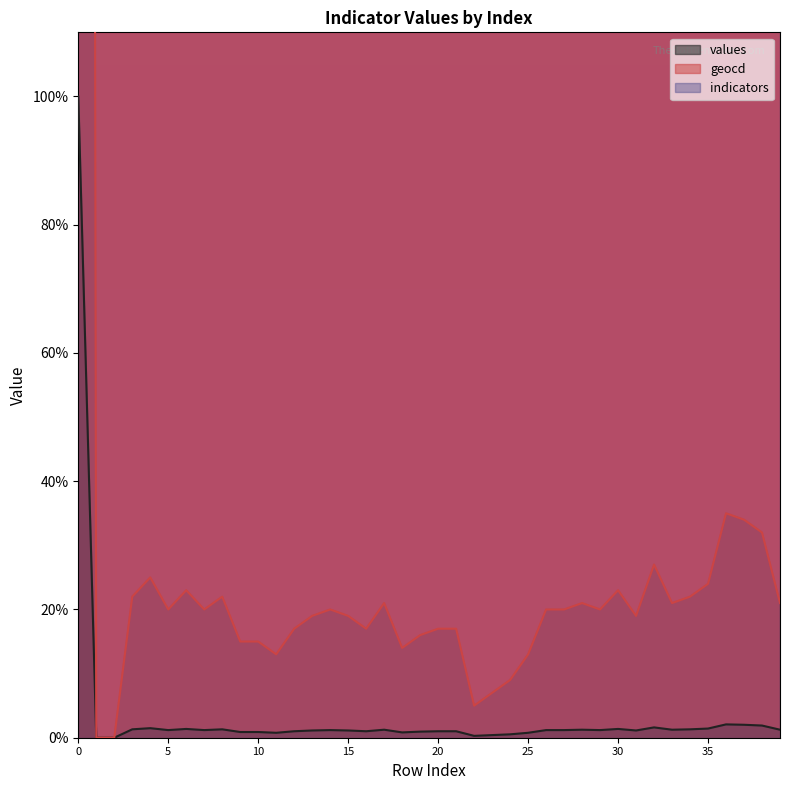

True or false: values and geocd intersect in this chart.

False